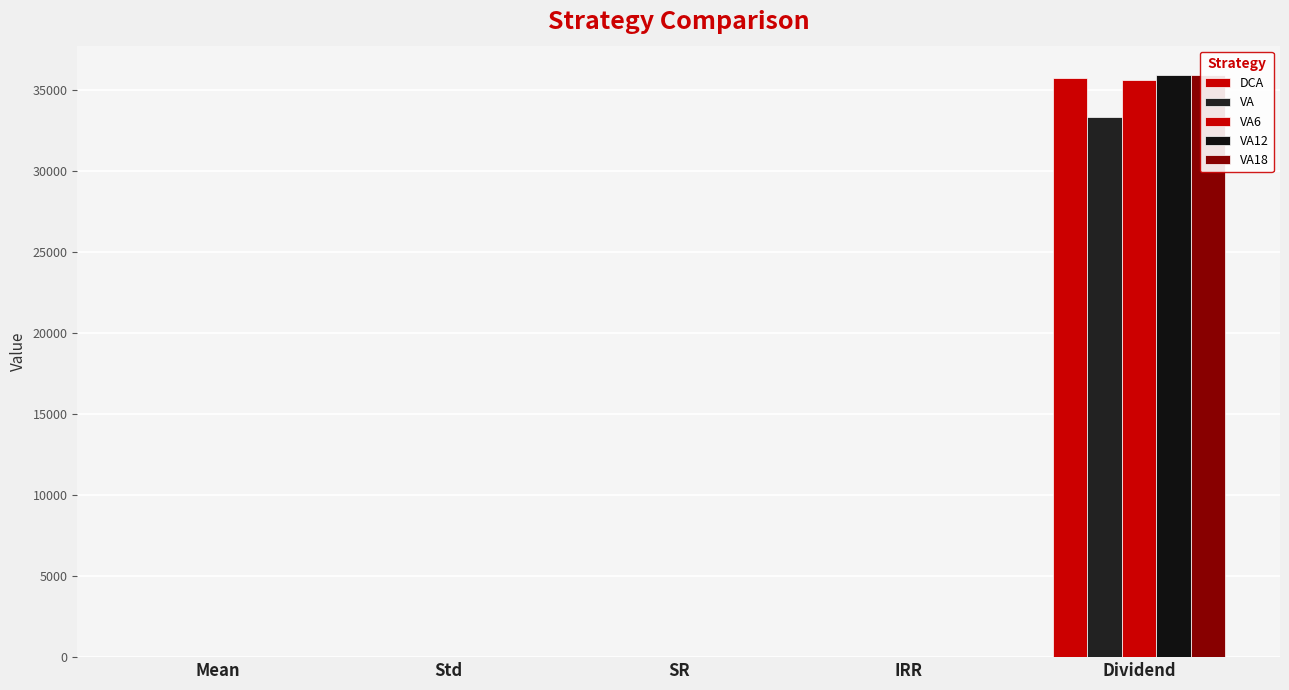

True or false: DCA has a value of 0.0 at Std.

False